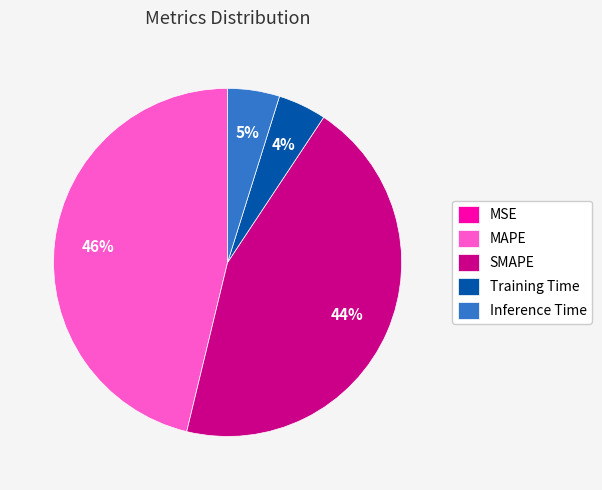

Which slice is the largest?

MAPE